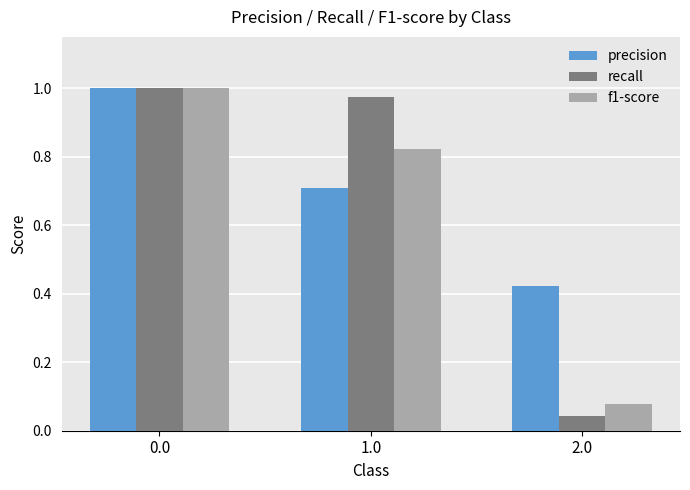

Which category has the lowest value across all series?

2.0